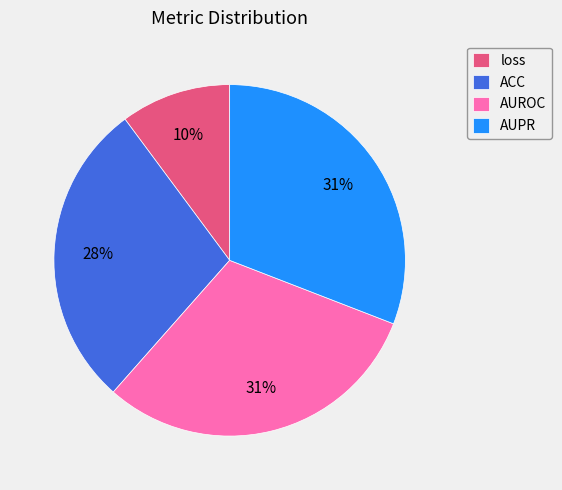

Between ACC and AUROC, which is larger?

AUROC